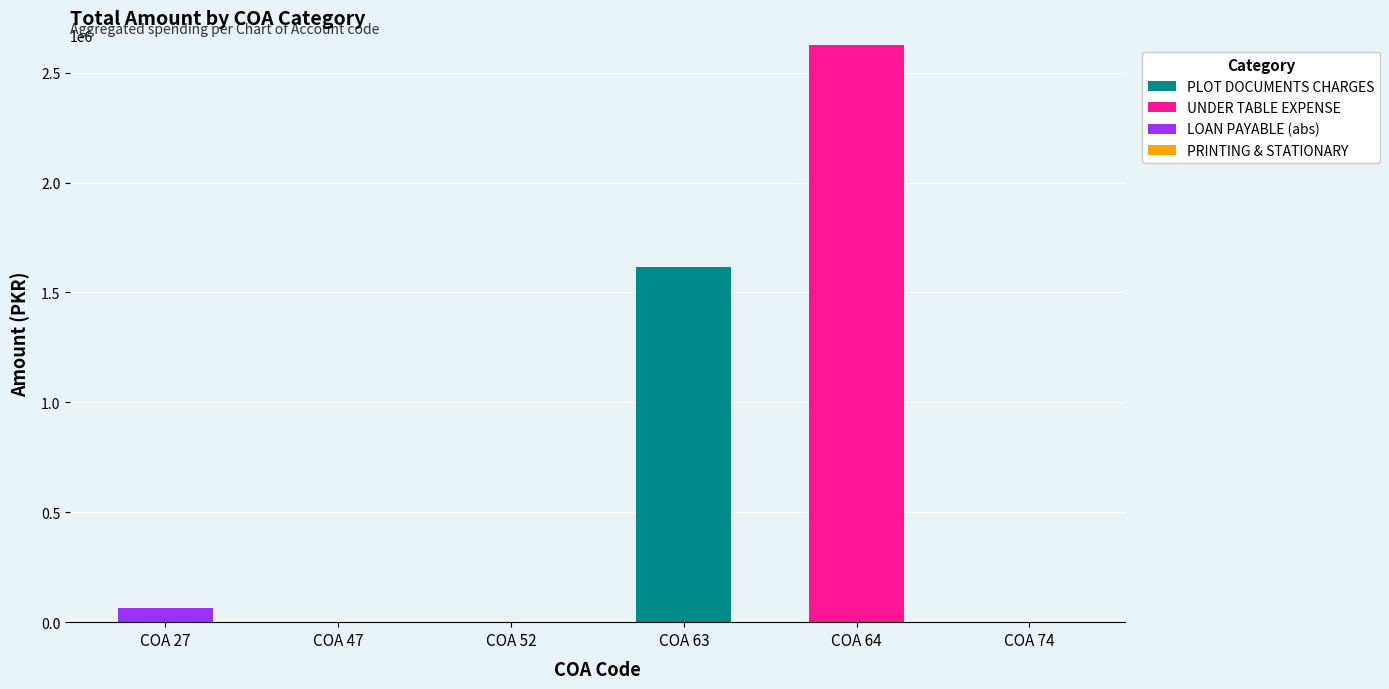

At which category is the sum across all series the highest?

COA 64